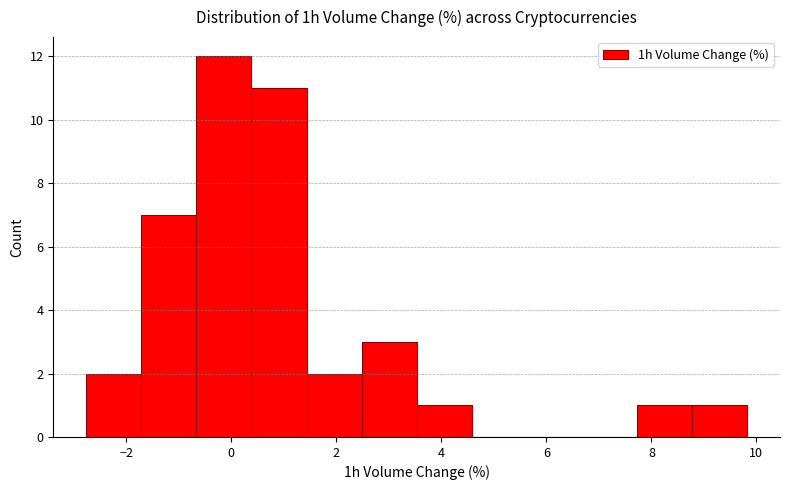

Reading left to right, transcribe this chart: for each bar, give the range it covers on the x-axis and its height. Neither the bar edges nor the heights are printed on the chart, so give them approximately, as read against the axes.

-2.8 to -1.8: 2
-1.8 to -0.6: 7
-0.6 to 0.4: 12
0.4 to 1.4: 11
1.4 to 2.4: 2
2.4 to 3.6: 3
3.6 to 4.6: 1
4.6 to 5.6: 0
5.6 to 6.6: 0
6.6 to 7.8: 0
7.8 to 8.8: 1
8.8 to 9.8: 1